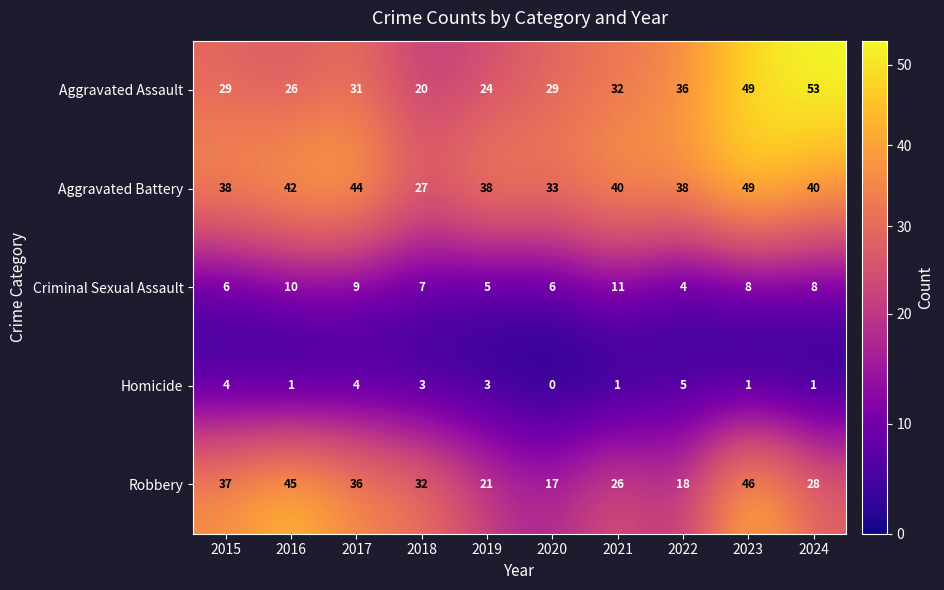

True or false: Criminal Sexual Assault has a value of 1 at 2022.

False